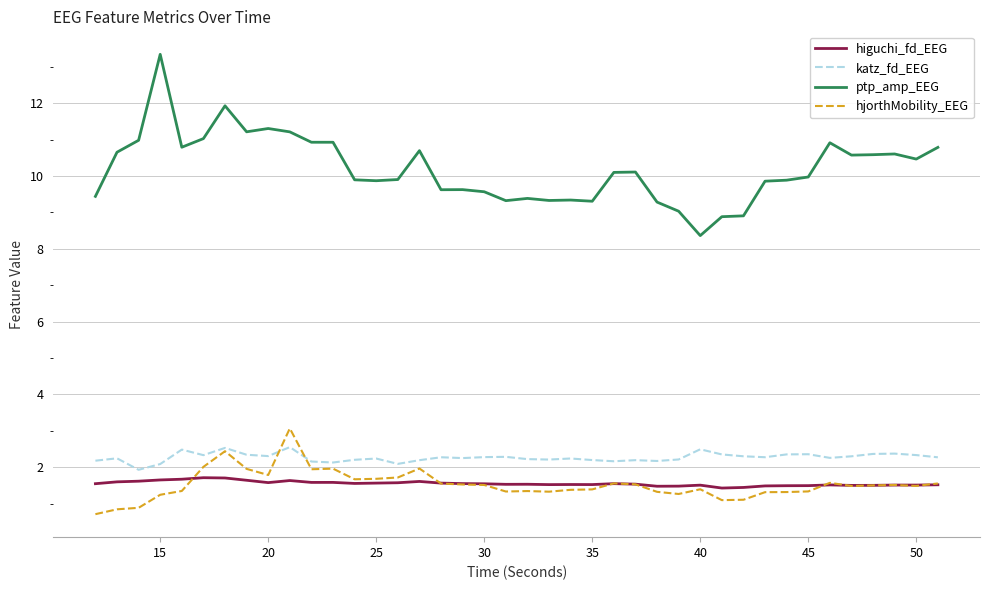

Which series has the widest spread of values?

ptp_amp_EEG